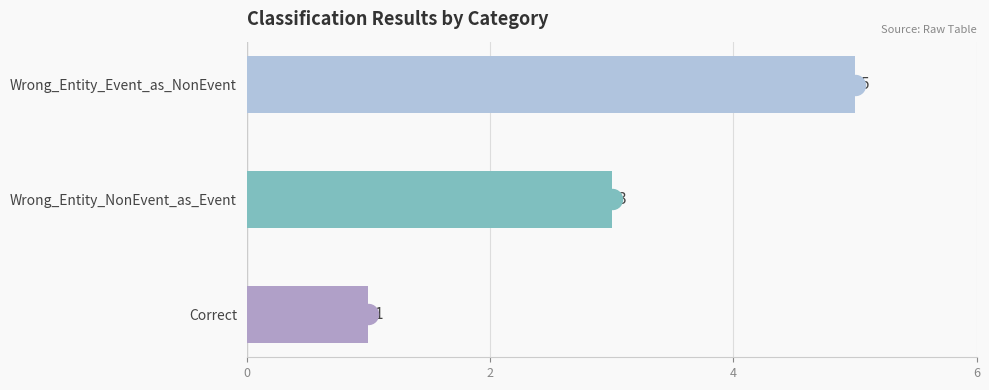

Reading bottom to top, list all the values displayed in this chart.

Correct=1	Wrong_Entity_NonEvent_as_Event=3	Wrong_Entity_Event_as_NonEvent=5